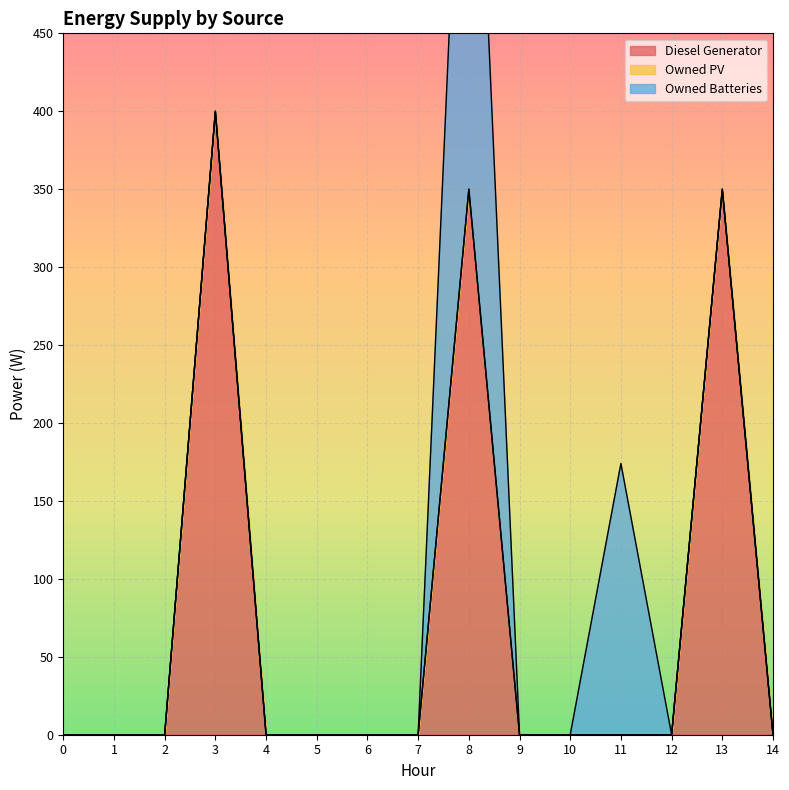

Which series has the largest range (max minus min)?

Diesel Generator